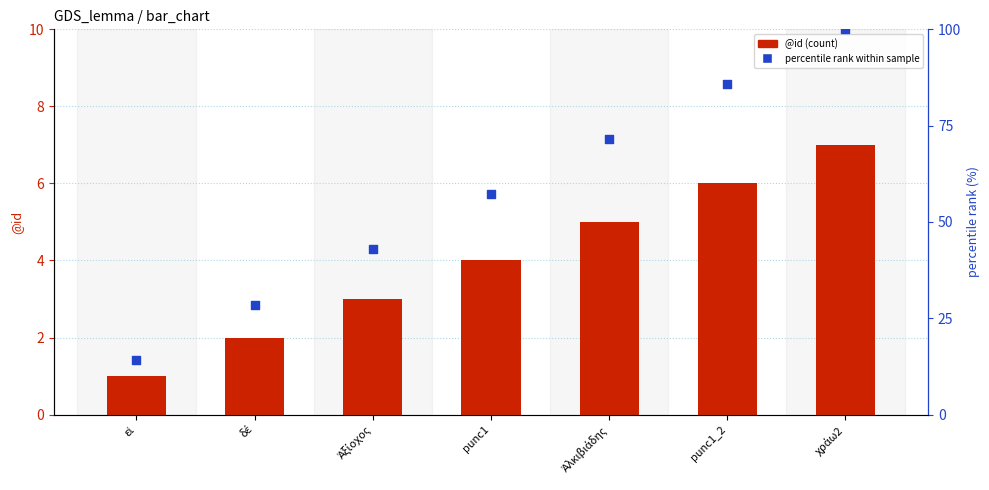

At how many categories does at least one series exceed 37?

5